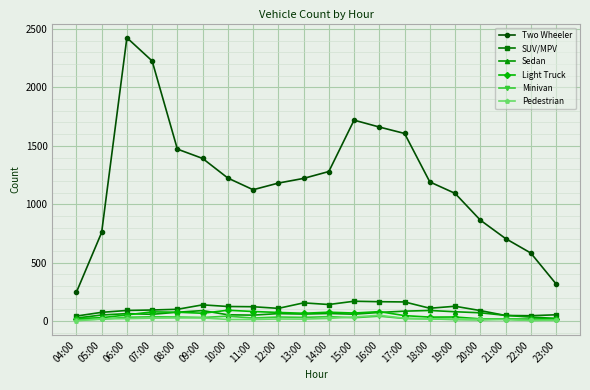

Which series has the largest range (max minus min)?

Two Wheeler